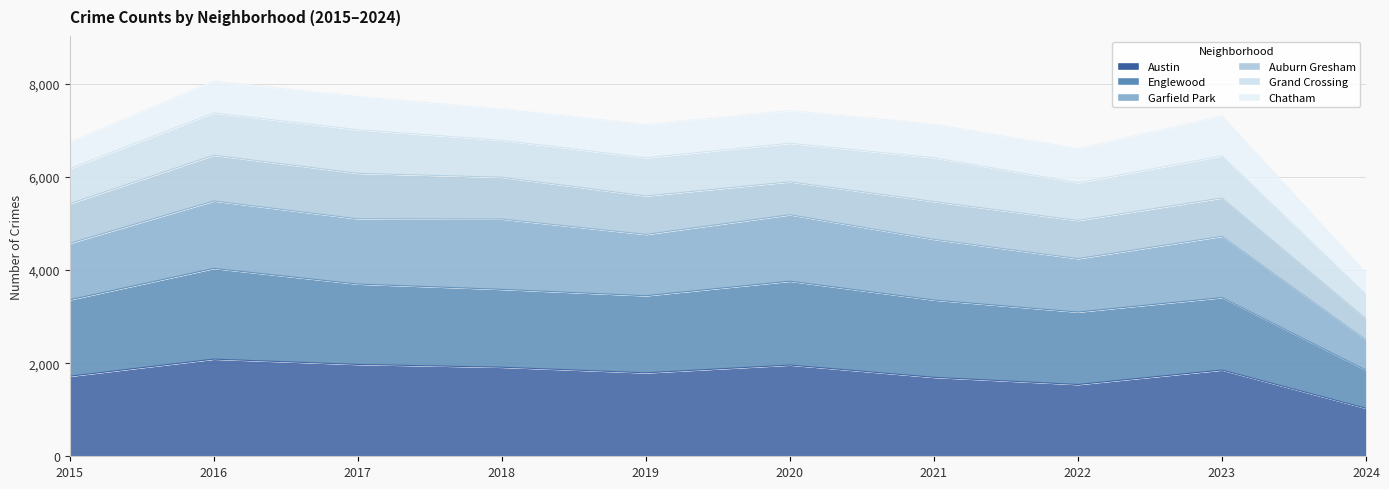

What is the total value across all series at 2022?

8882